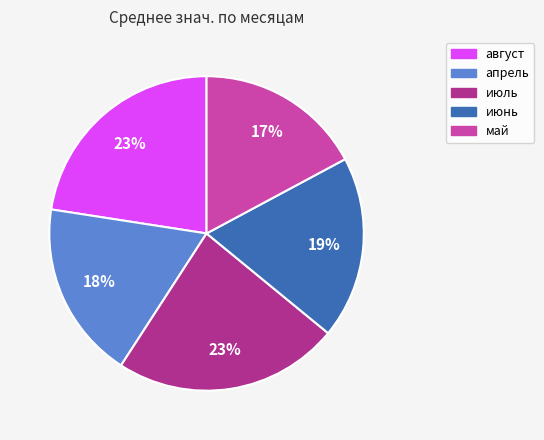

Does any single category account for the majority?

No